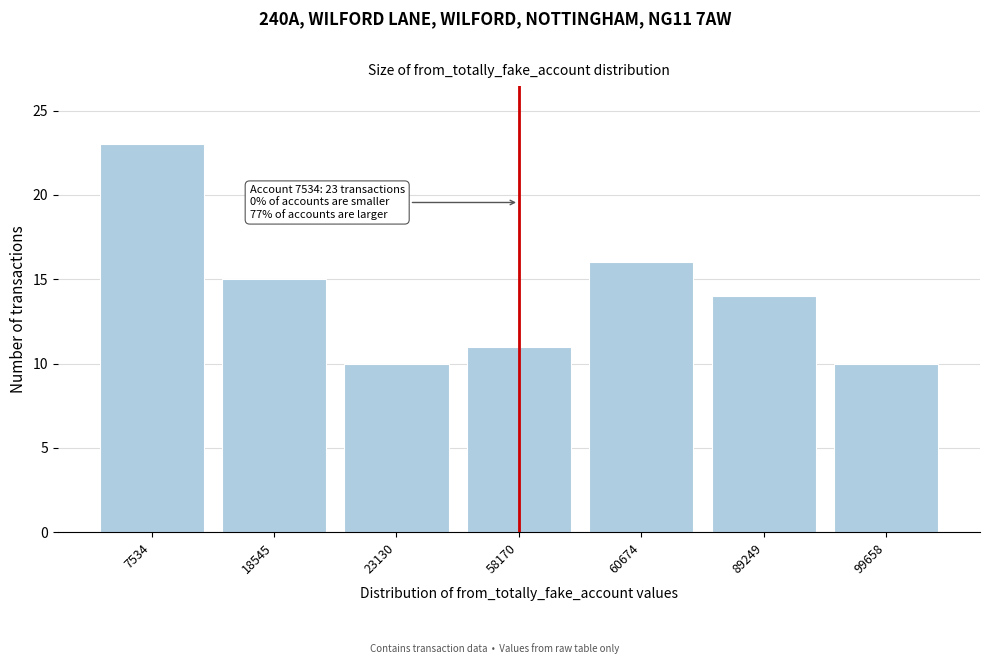

Reading left to right, what are all the values shown in this chart?

7534=23	18545=15	23130=10	58170=11	60674=16	89249=14	99658=10